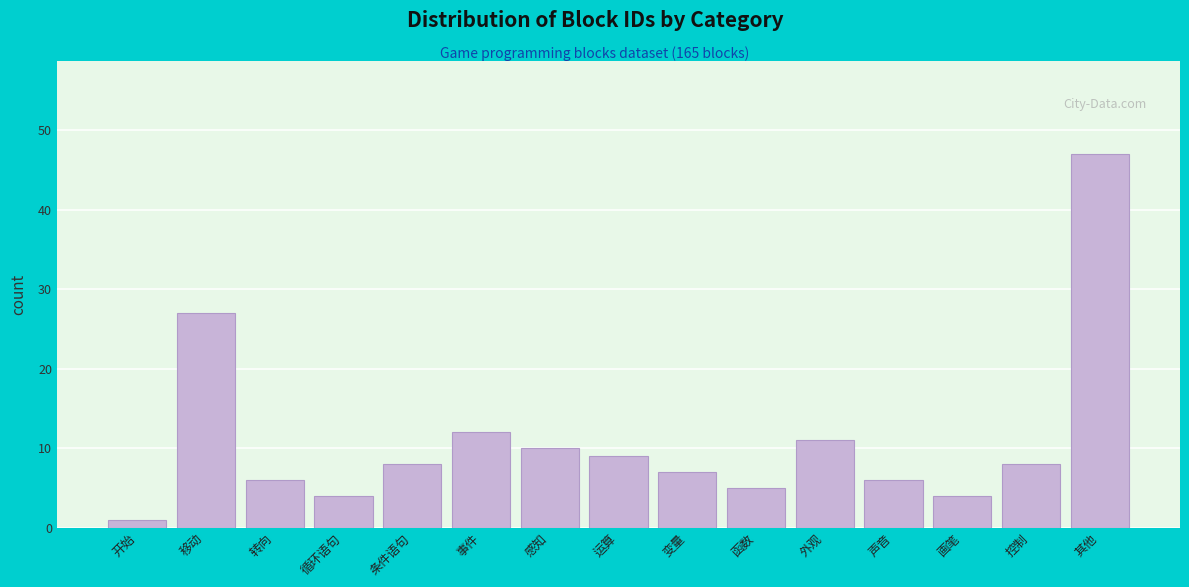

Reading right to left, extract all data points from this chart.

47	8	4	6	11	5	7	9	10	12	8	4	6	27	1